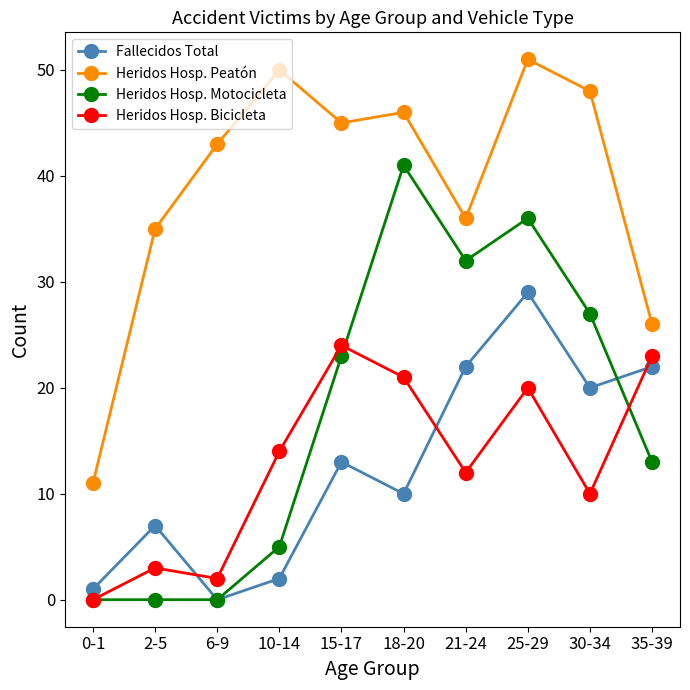

Rank the series at 18-20 from lowest to highest value.

Fallecidos Total, Heridos Hosp. Bicicleta, Heridos Hosp. Motocicleta, Heridos Hosp. Peatón